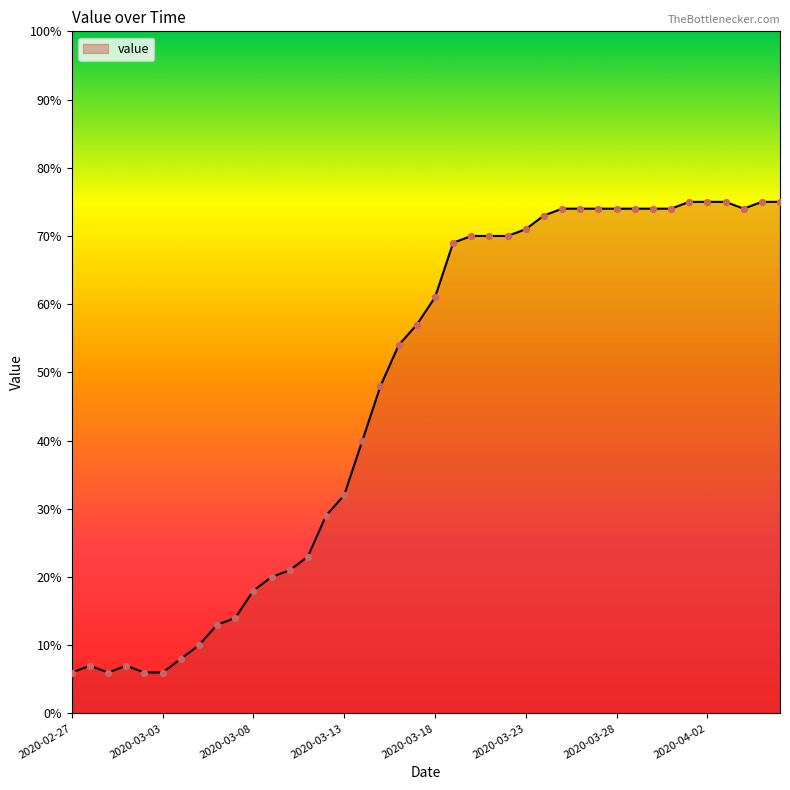

What is the difference between the maximum and minimum values?

69